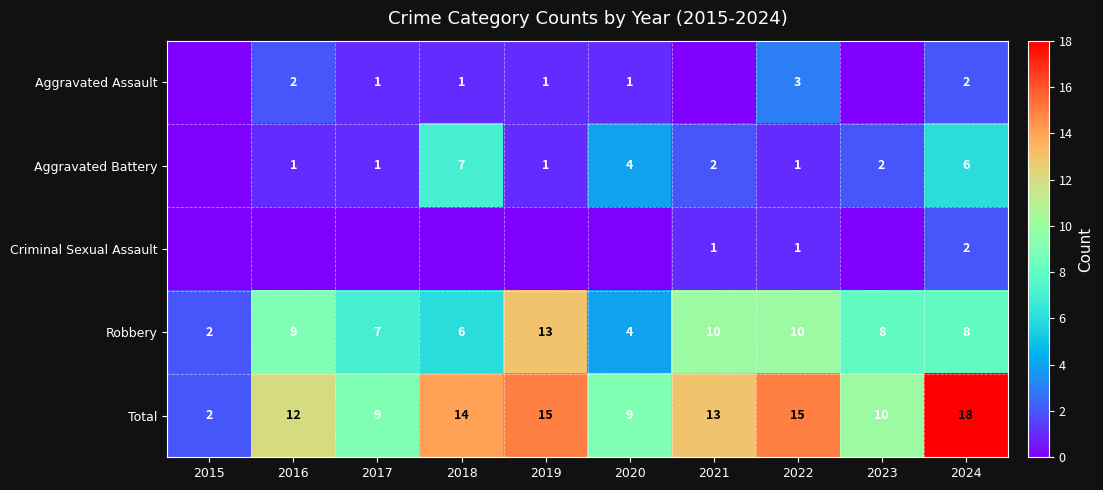

What is the difference between the second highest and minimum values in the Robbery series?

8